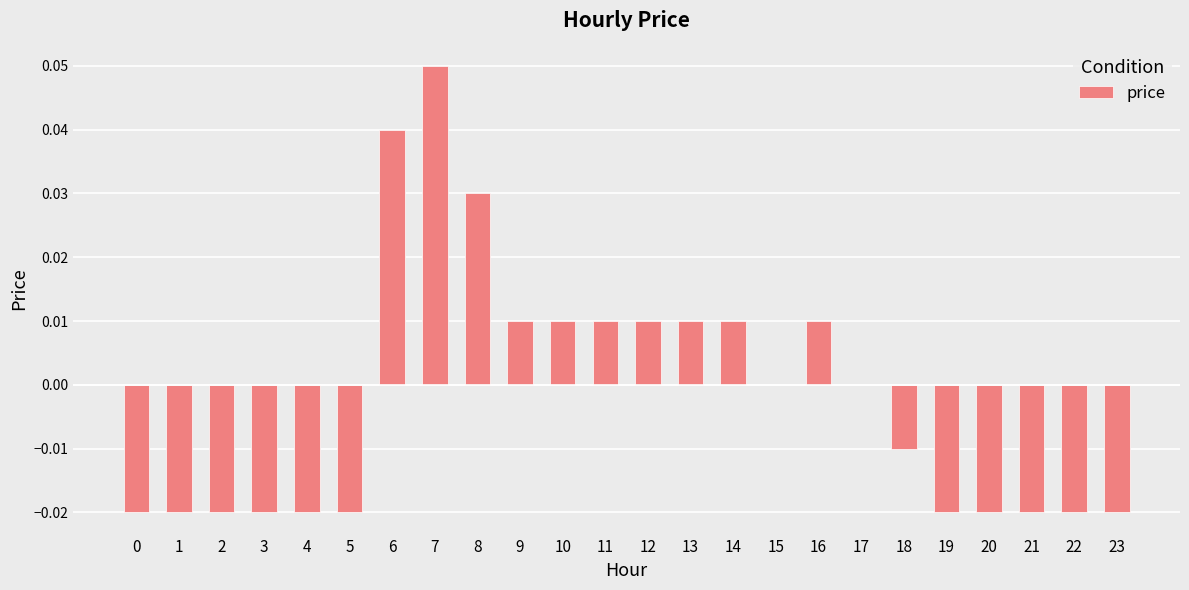

Which has a higher value, 10 or 8?

8